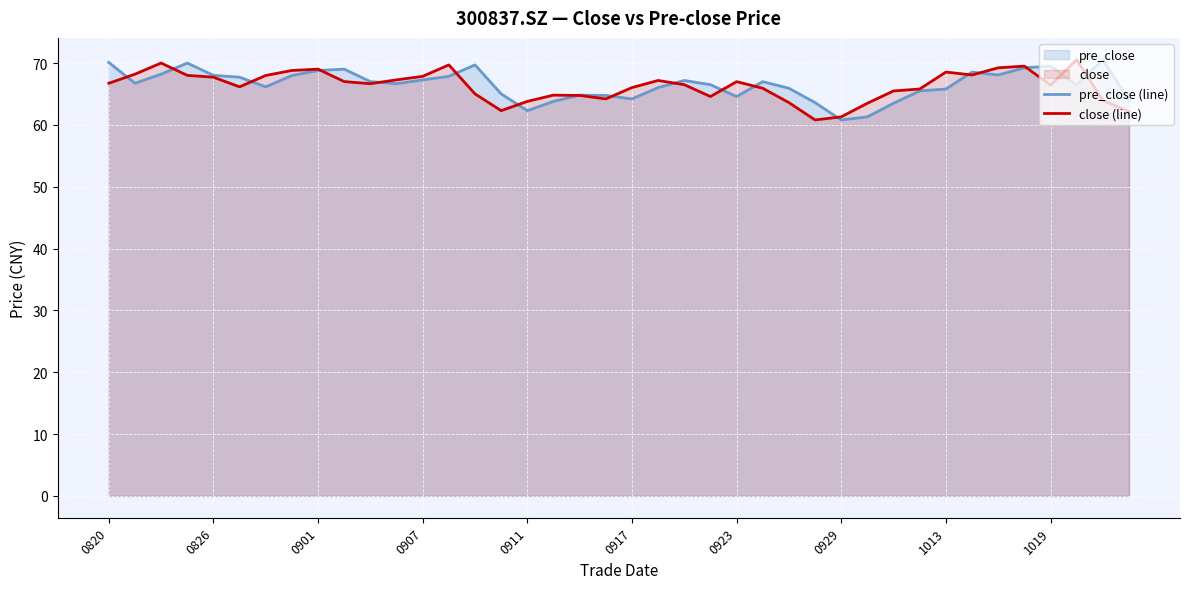

Is it true that close (line) equals 104.6 at 0826?

False